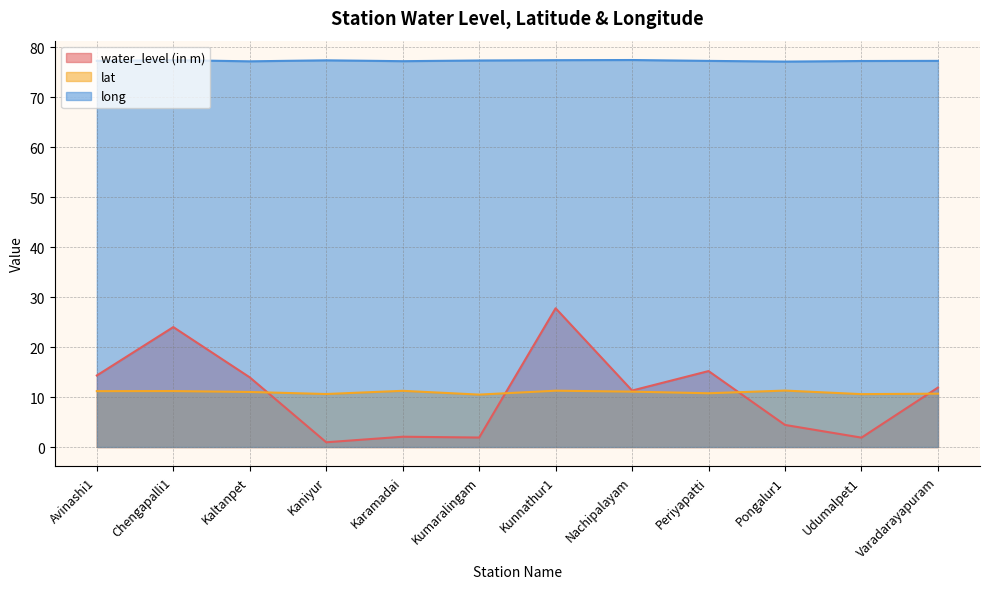

What is the average value of the lat series?

11.0